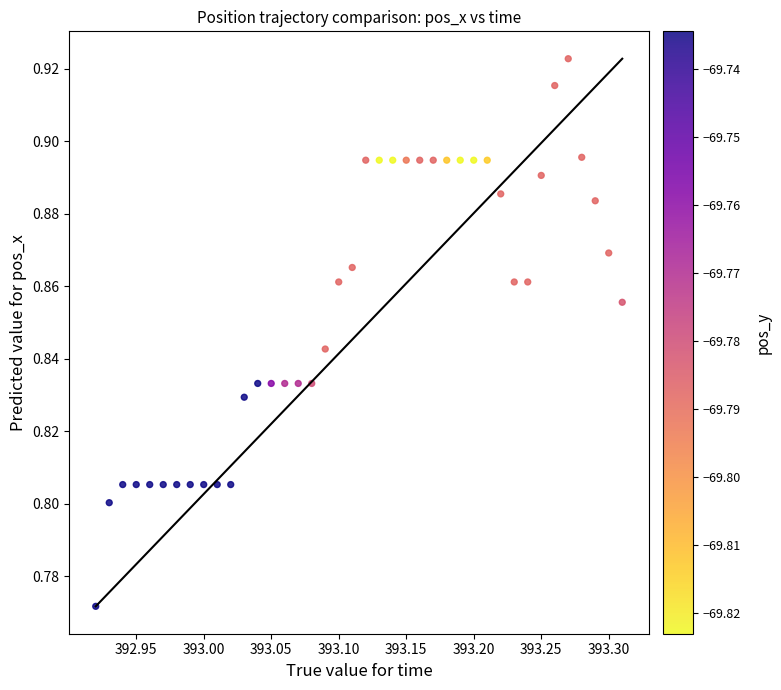

What is the range of X values (max minus min)?

0.4